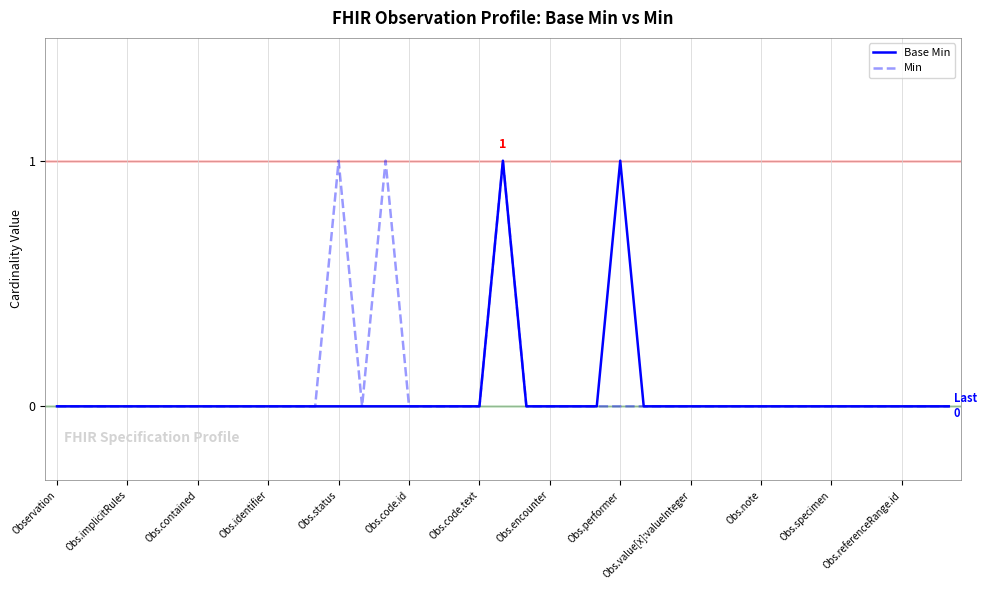

Which category has the highest value in the Base Min series?

19